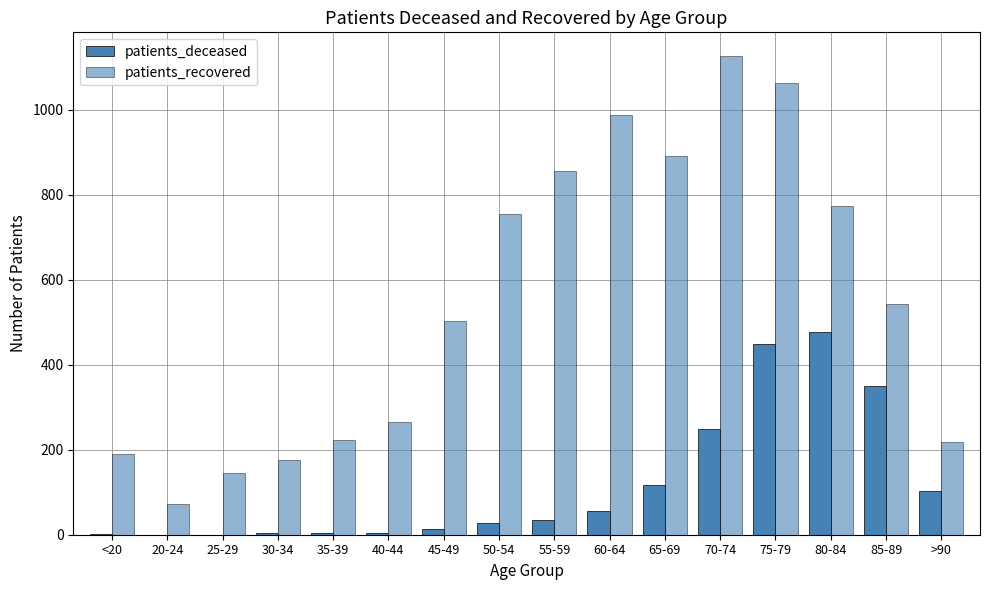

At <20, list the series in order from largest to smallest.

patients_recovered, patients_deceased